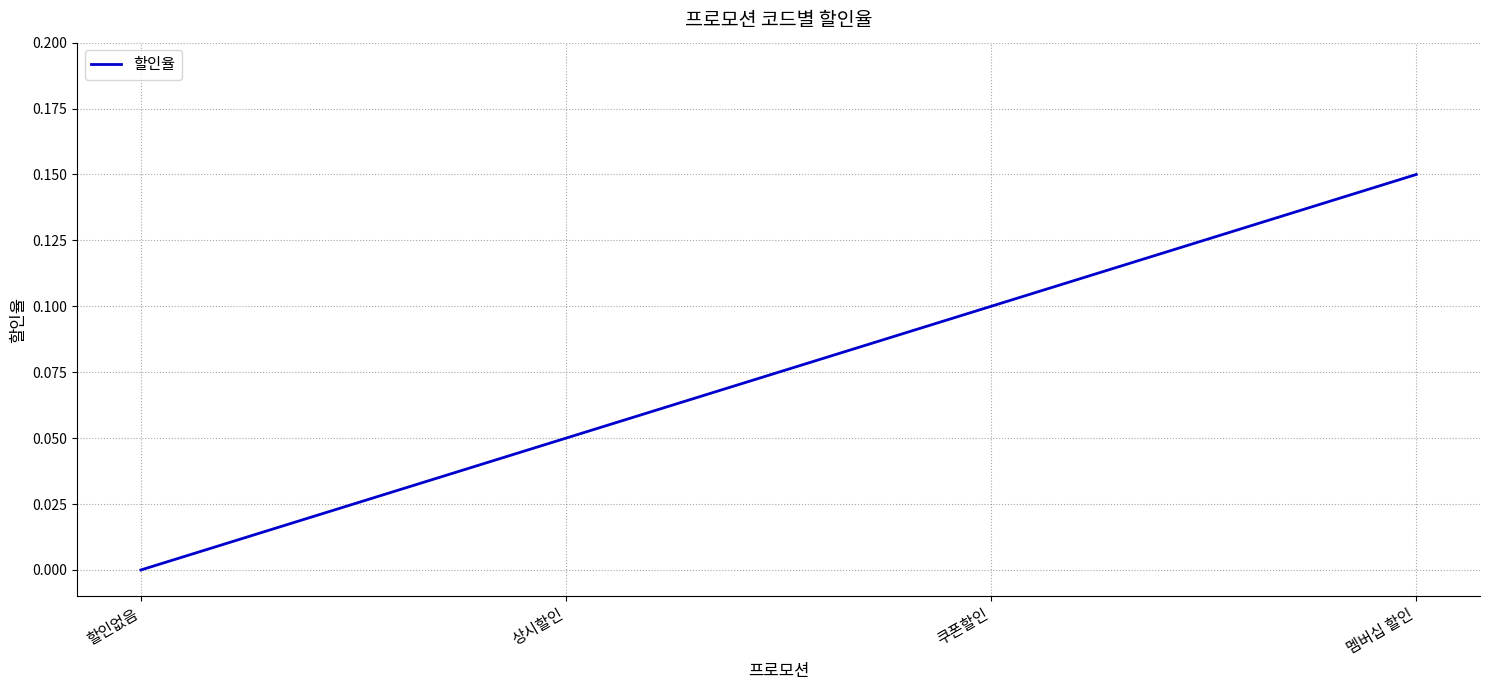

True or false: the data shows 0.2 at 멤버십 할인.

False